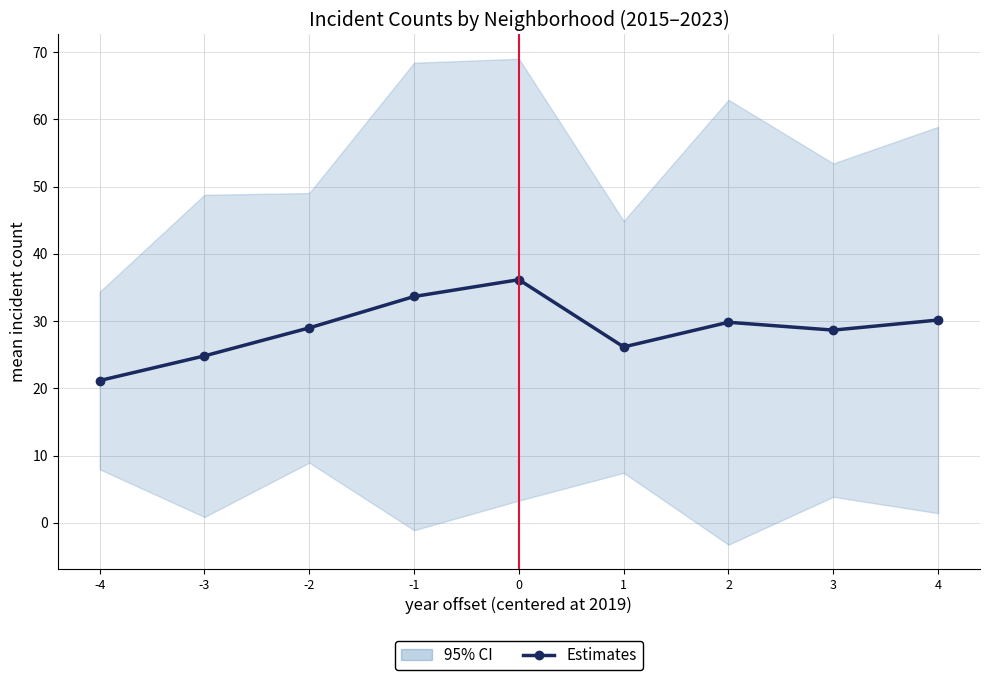

What is the difference between the values at -4 and -2?

7.8